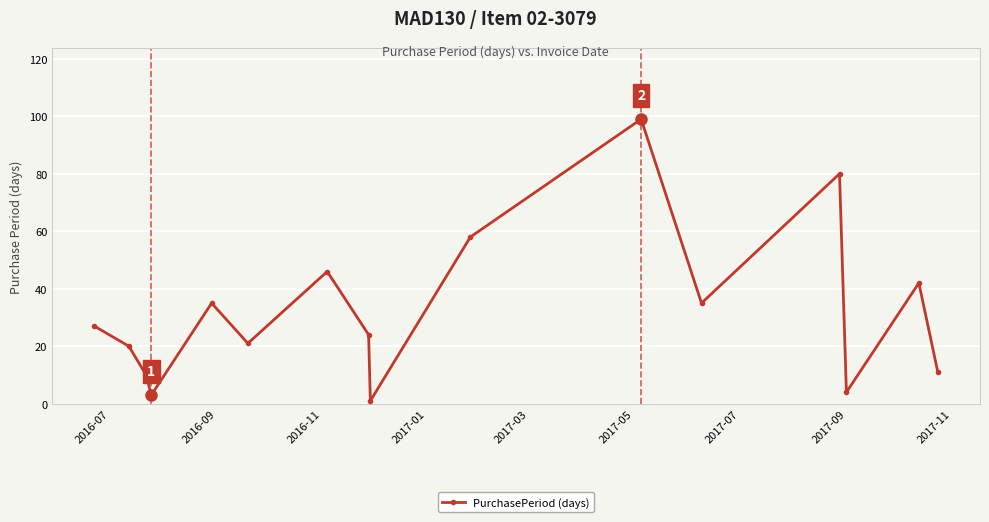

What is the sum of all values?

516